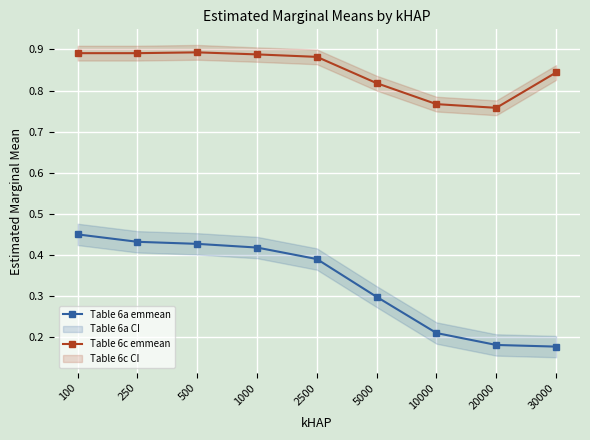

Where is Table 6a emmean nearest to the value 0?

30000